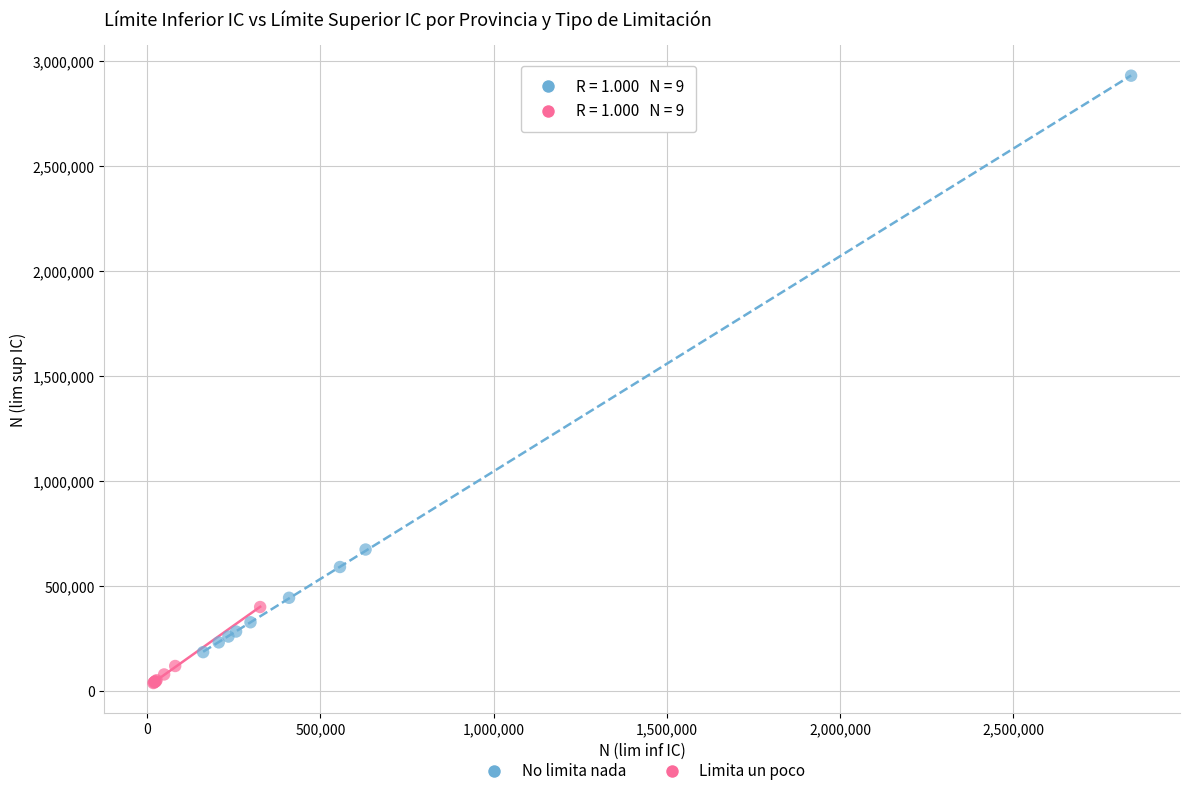

Which series has the widest spread of Y values?

No limita nada